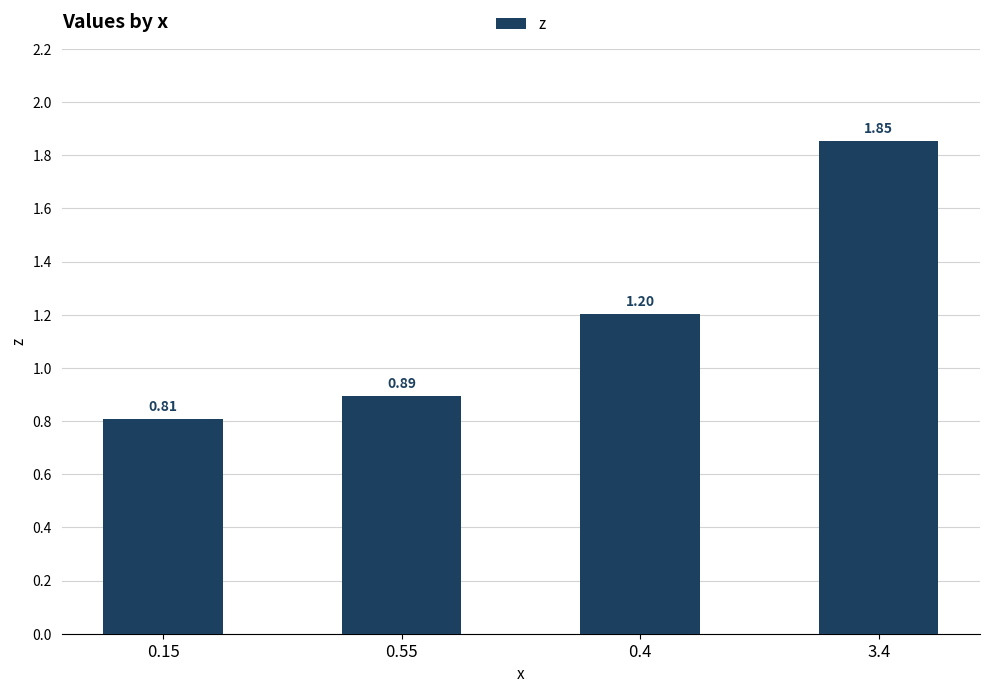

Rank the categories by value from highest to lowest.

3.4, 0.4, 0.55, 0.15